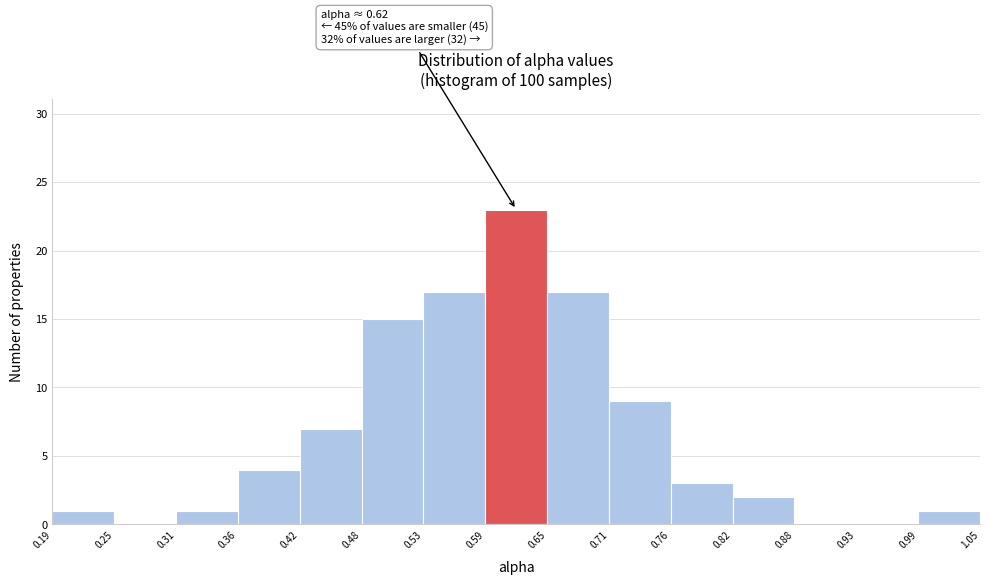

Over which range of the x-axis is the bar tallest?

0.59 to 0.65